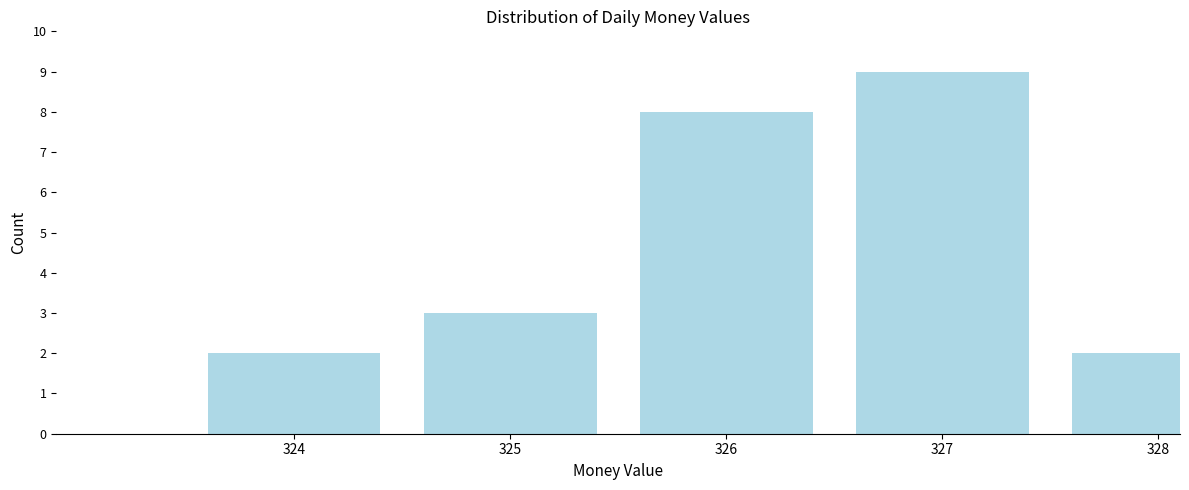

Reading left to right, what are all the values shown in this chart?

324=2	325=3	326=8	327=9	328=2